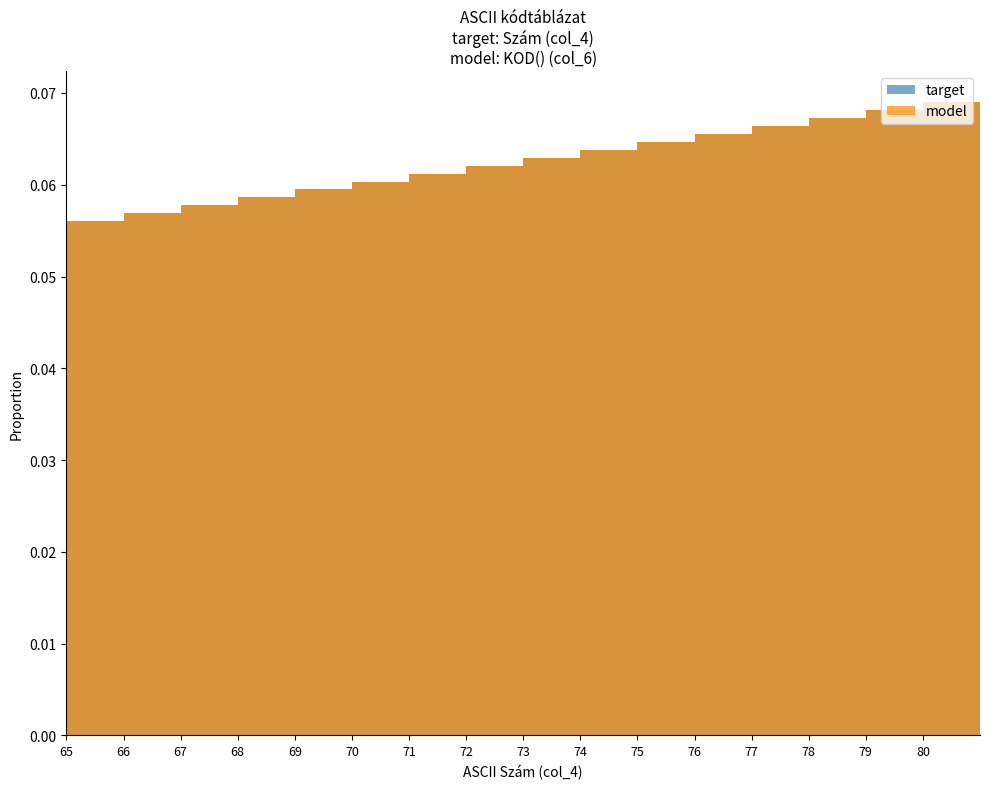

At which label is model closest to 0?

65